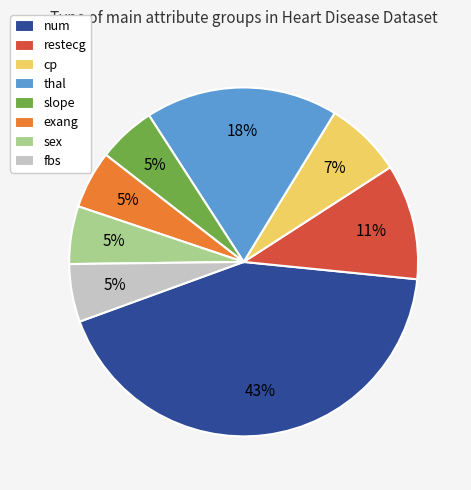

To the nearest percent, what is the difference between the cp and fbs slice percentages?

2%